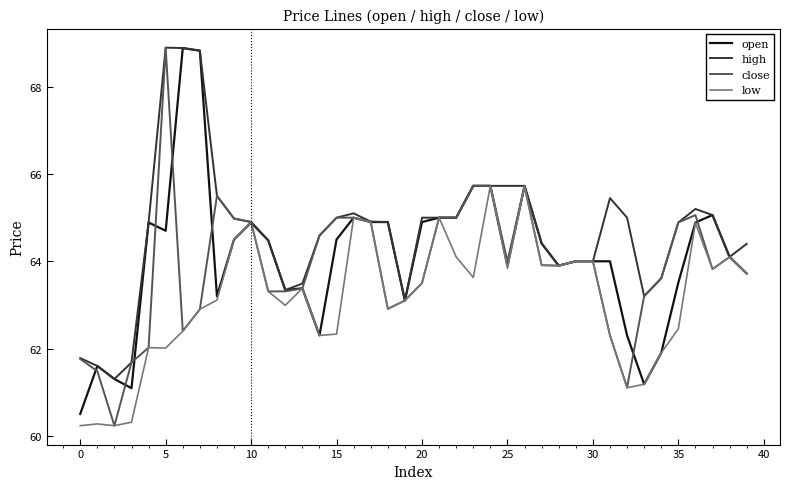

What is the maximum value shown in the chart?

68.9